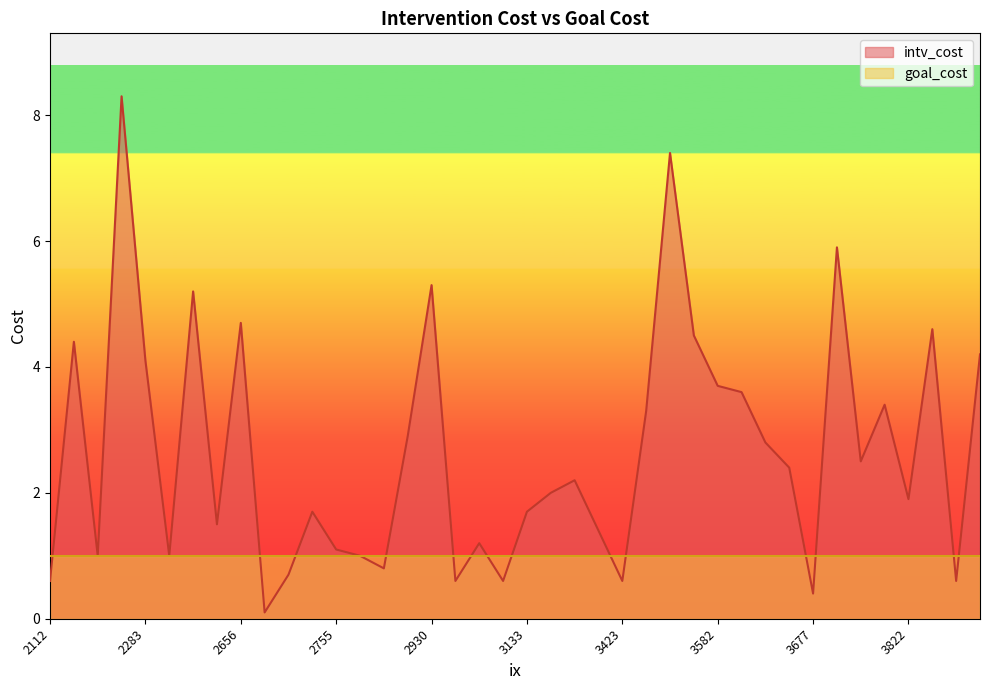

How many lines are shown in the chart?

2